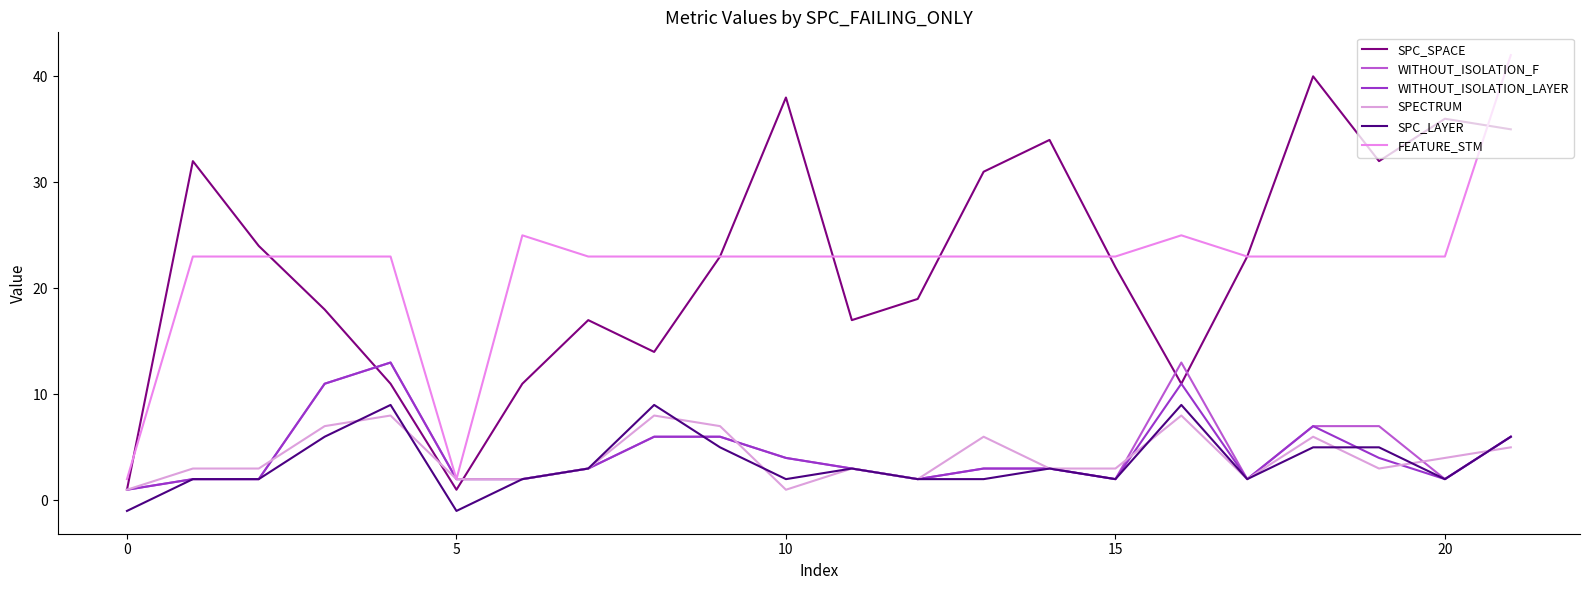

Does the chart display data point markers on the line(s)?

No